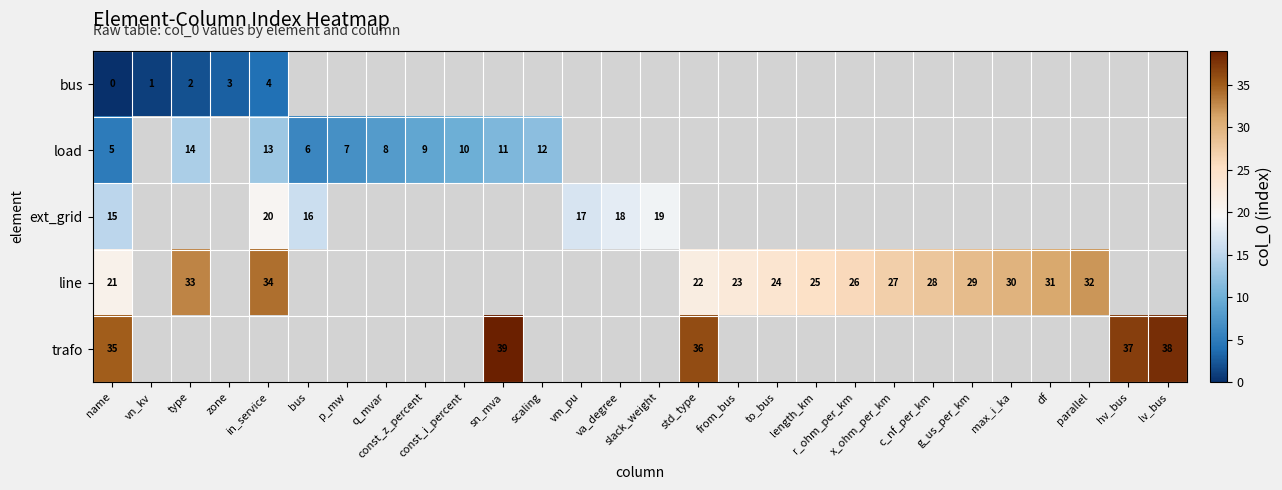

Which series has the largest range (max minus min)?

line